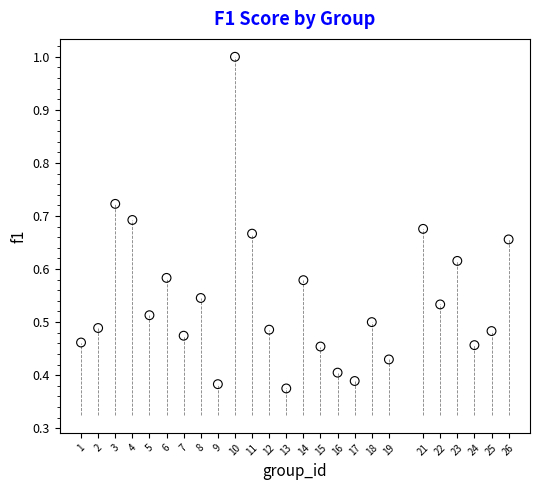

What is the range of X values (max minus min)?

25.0